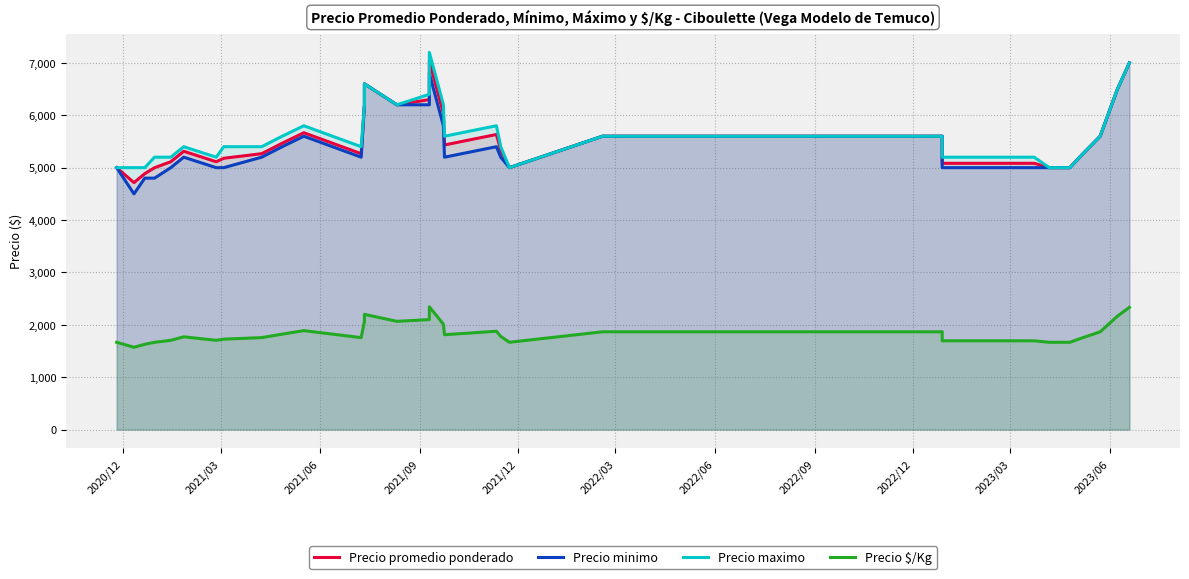

True or false: Precio maximo has a value of 8823.2 at 18.

False